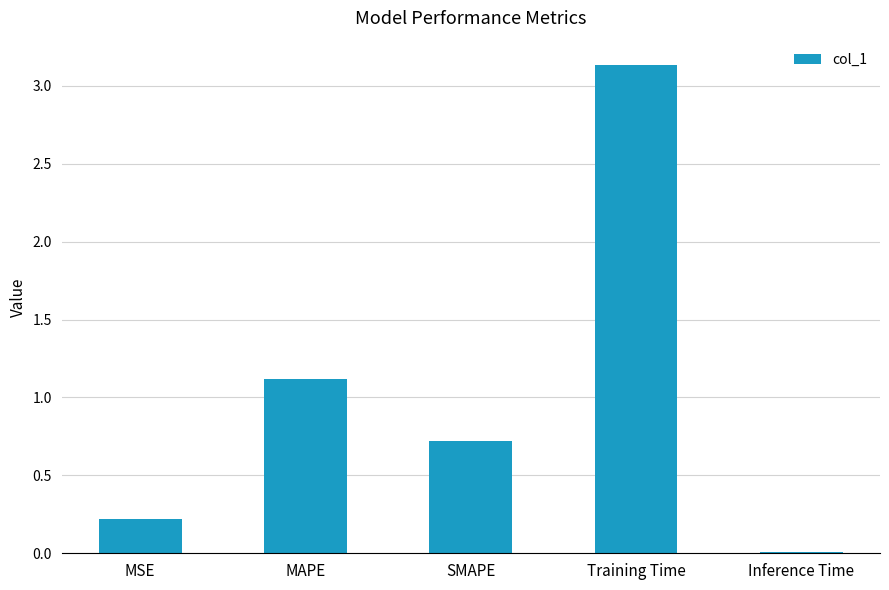

The value at SMAPE is 0.7. True or false?

True